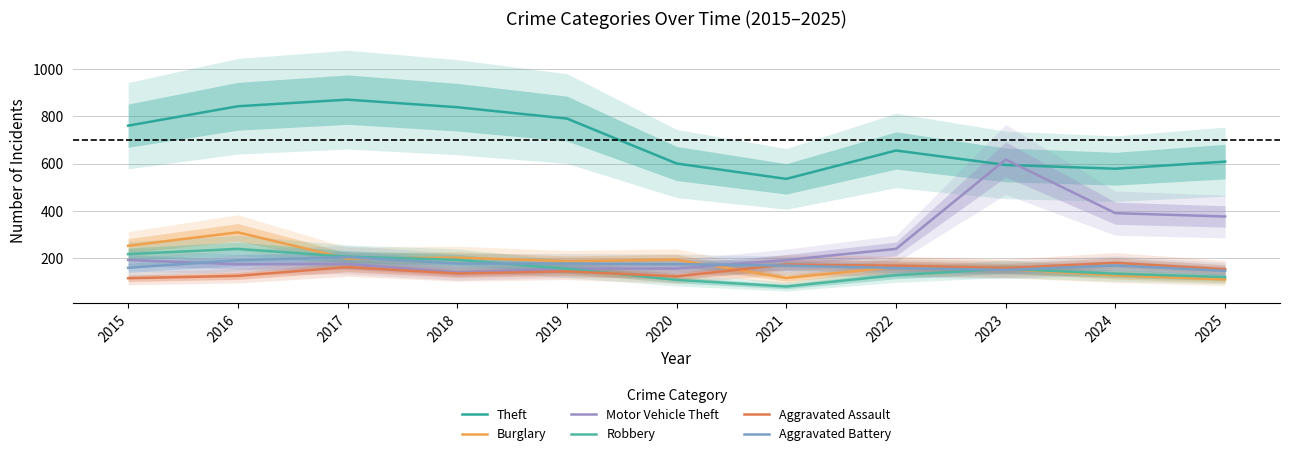

What are all the series names shown in the legend?

Theft, Burglary, Motor Vehicle Theft, Robbery, Aggravated Assault, Aggravated Battery